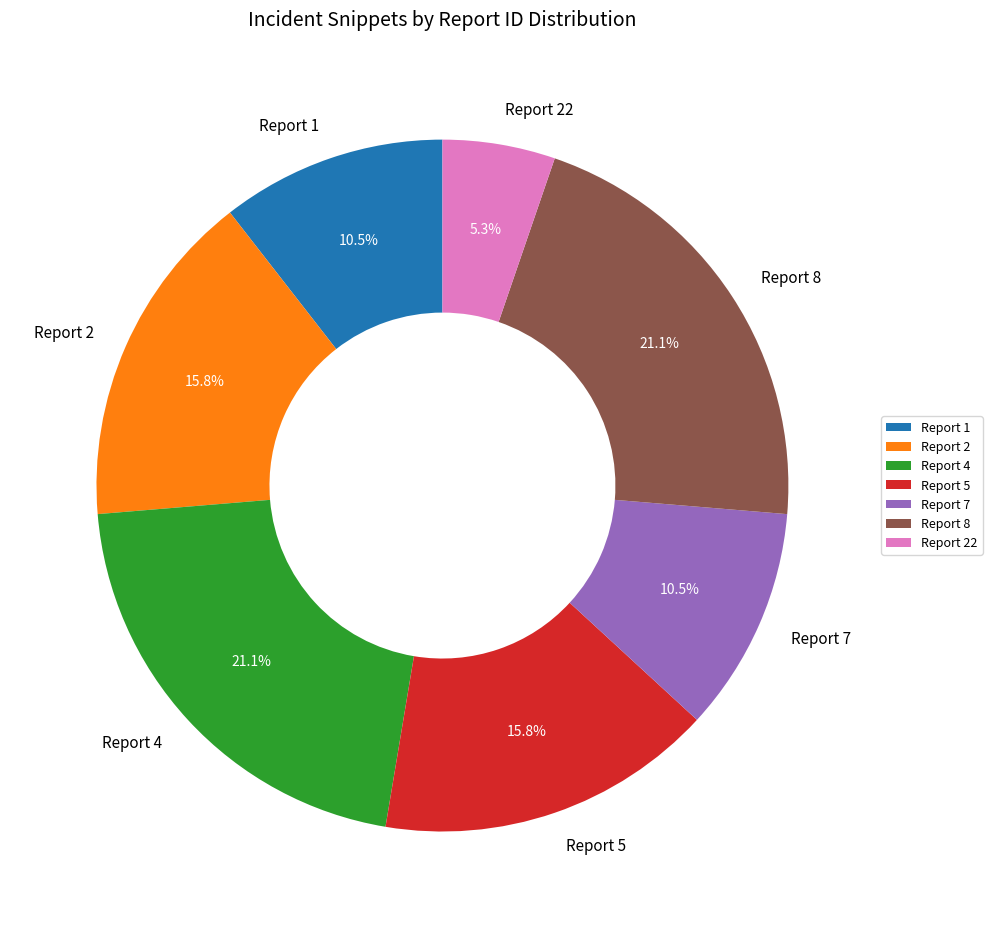

How many segments does this pie chart have?

7